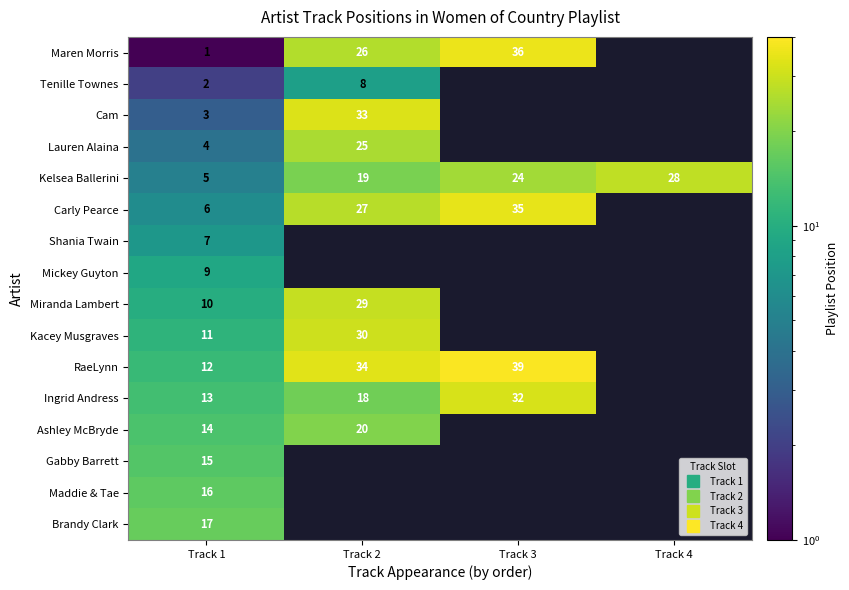

Which category has the lowest value in the Shania Twain series?

Track 1